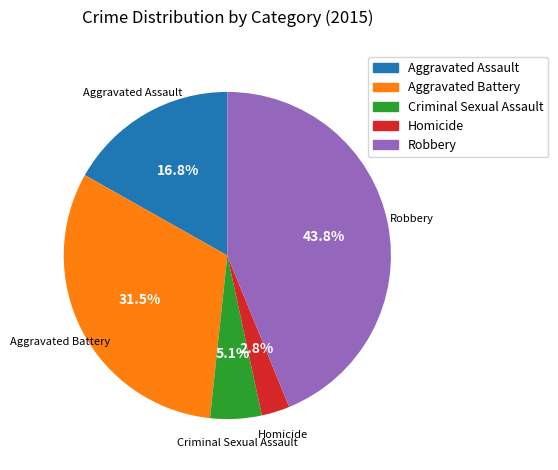

To the nearest percent, what portion does Homicide represent?

3%